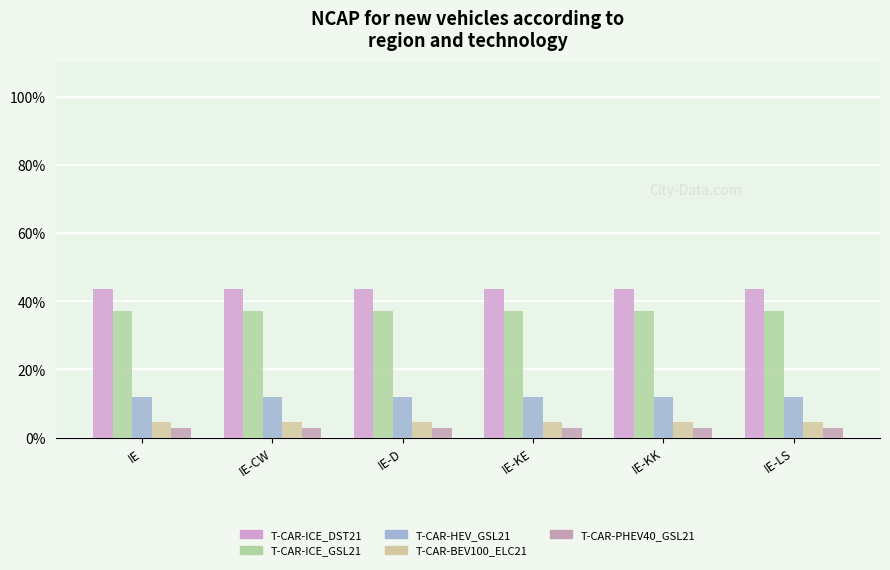

Rank the series at IE-KE from lowest to highest value.

T-CAR-PHEV40_GSL21, T-CAR-BEV100_ELC21, T-CAR-HEV_GSL21, T-CAR-ICE_GSL21, T-CAR-ICE_DST21